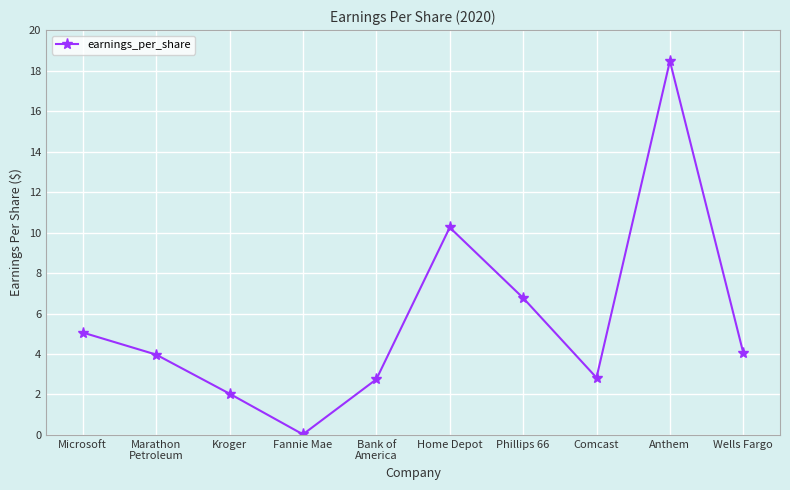

Count the number of data series in this chart.

1